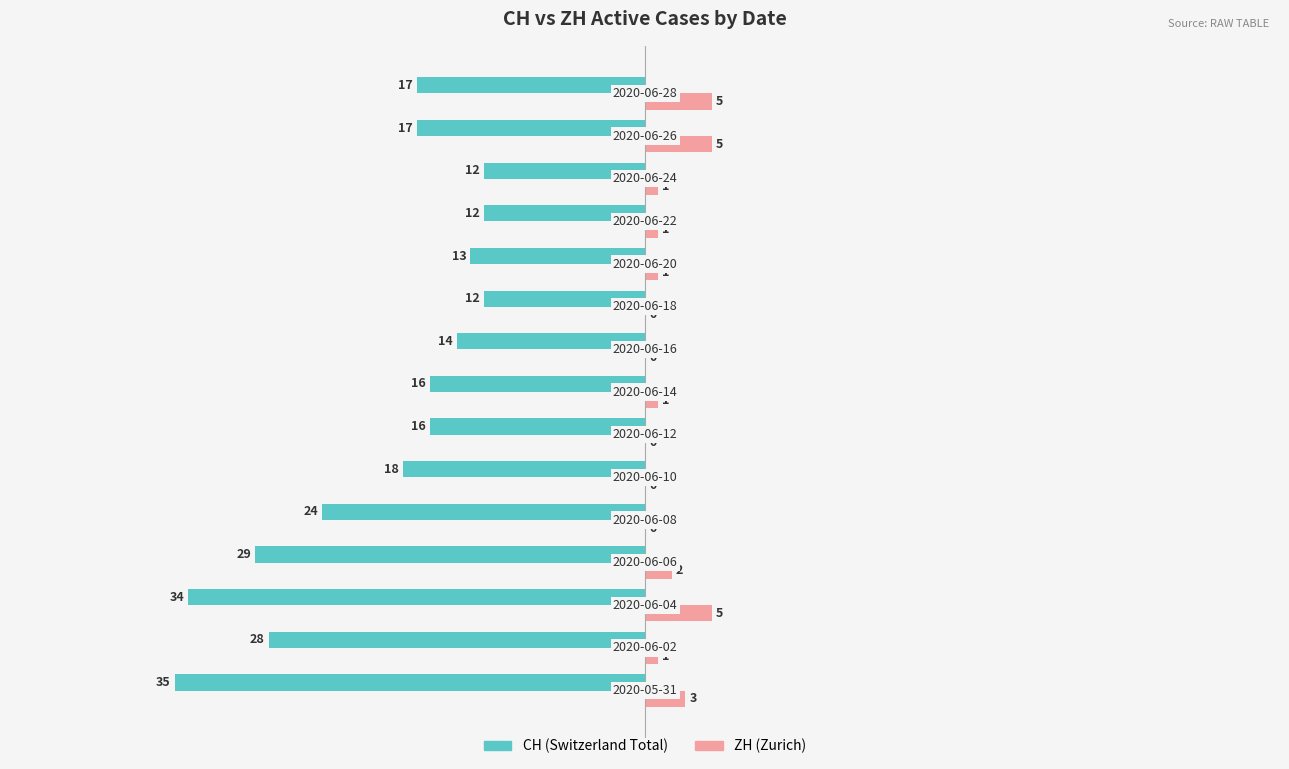

What is the greatest value displayed?

5